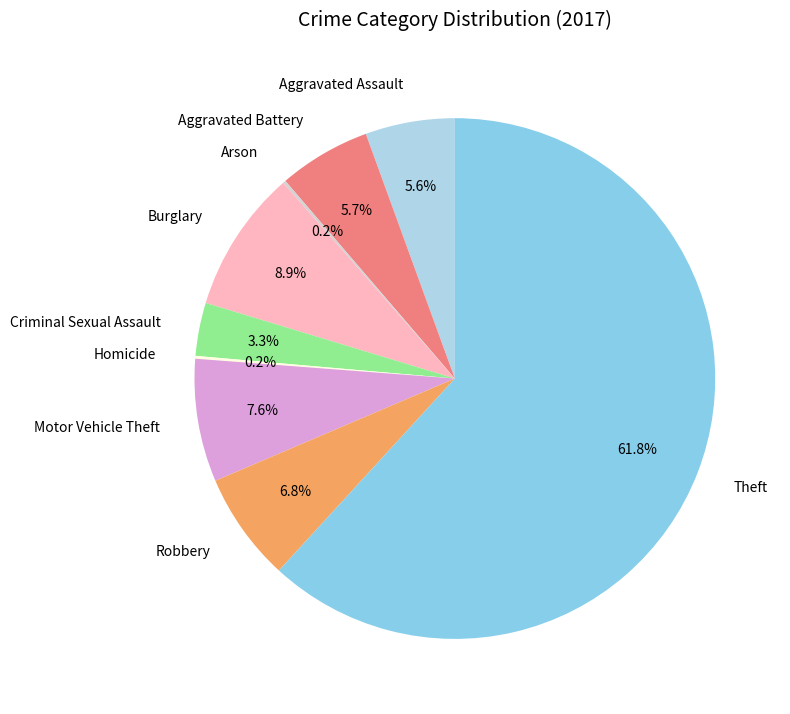

Between Robbery and Aggravated Battery, which is larger?

Robbery